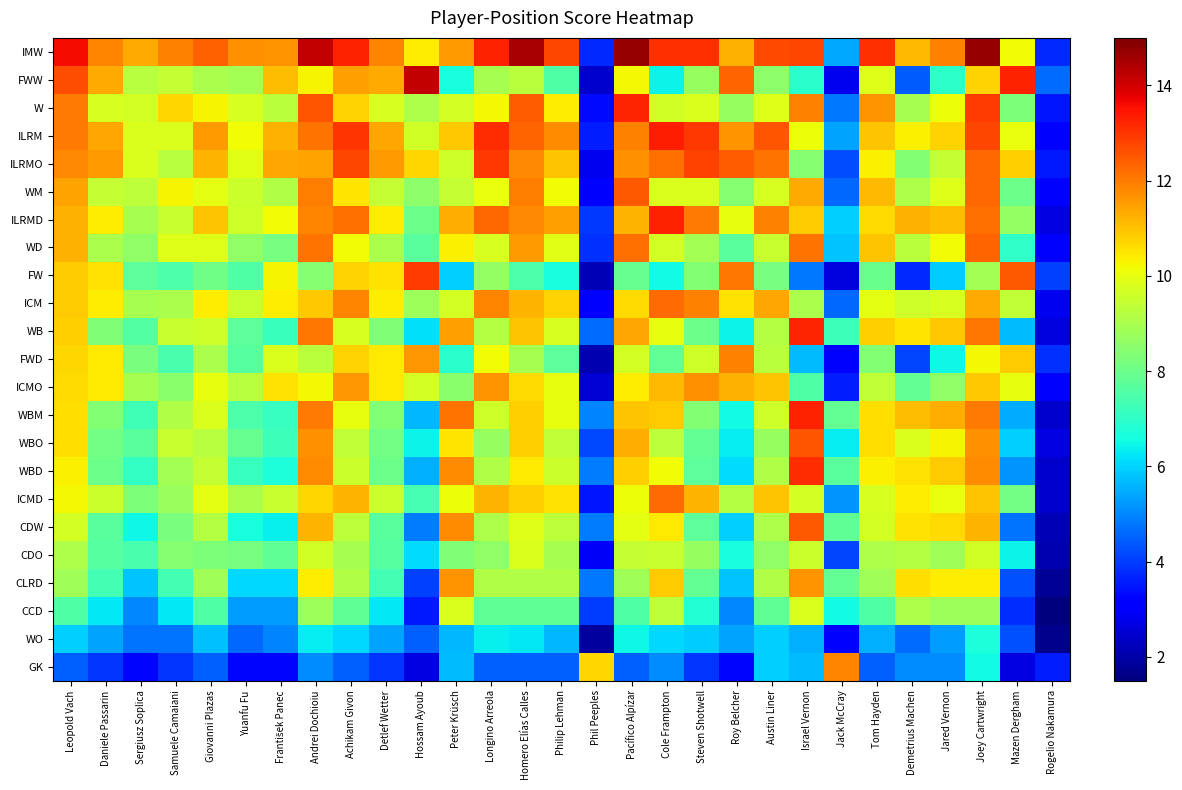

At how many categories does at least one series exceed 10?

28